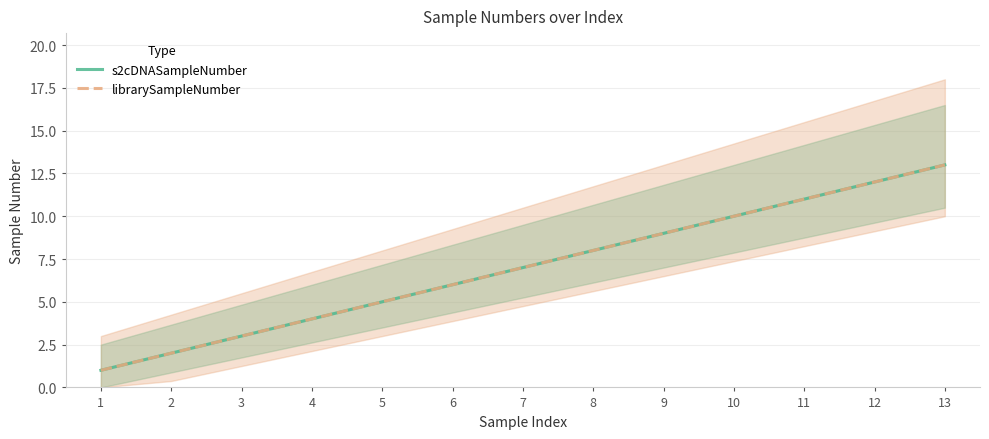

Between 1 and 9, which series saw the biggest shift?

s2cDNASampleNumber